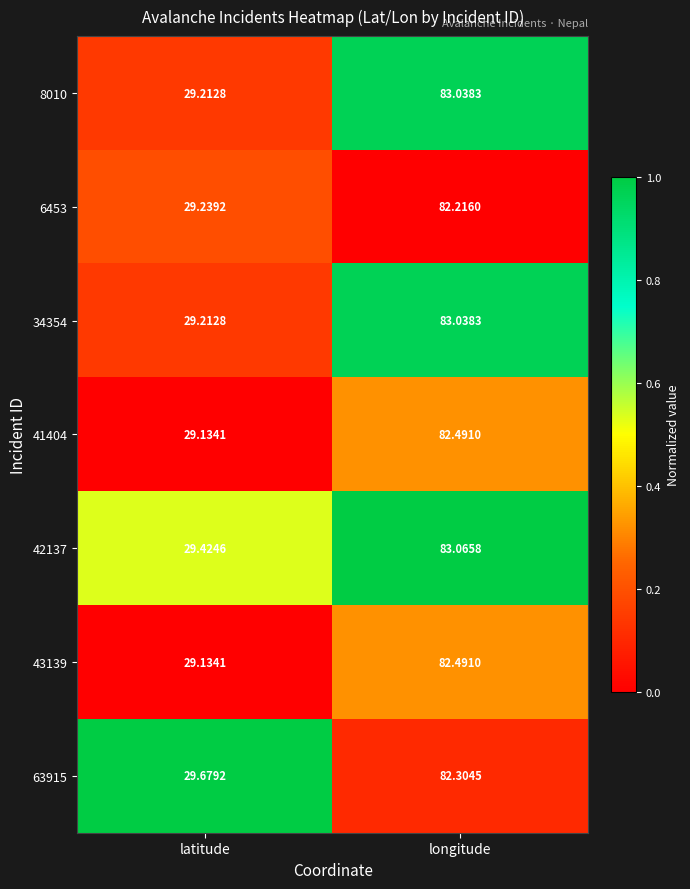

Which category has the lowest value in the 42137 series?

latitude